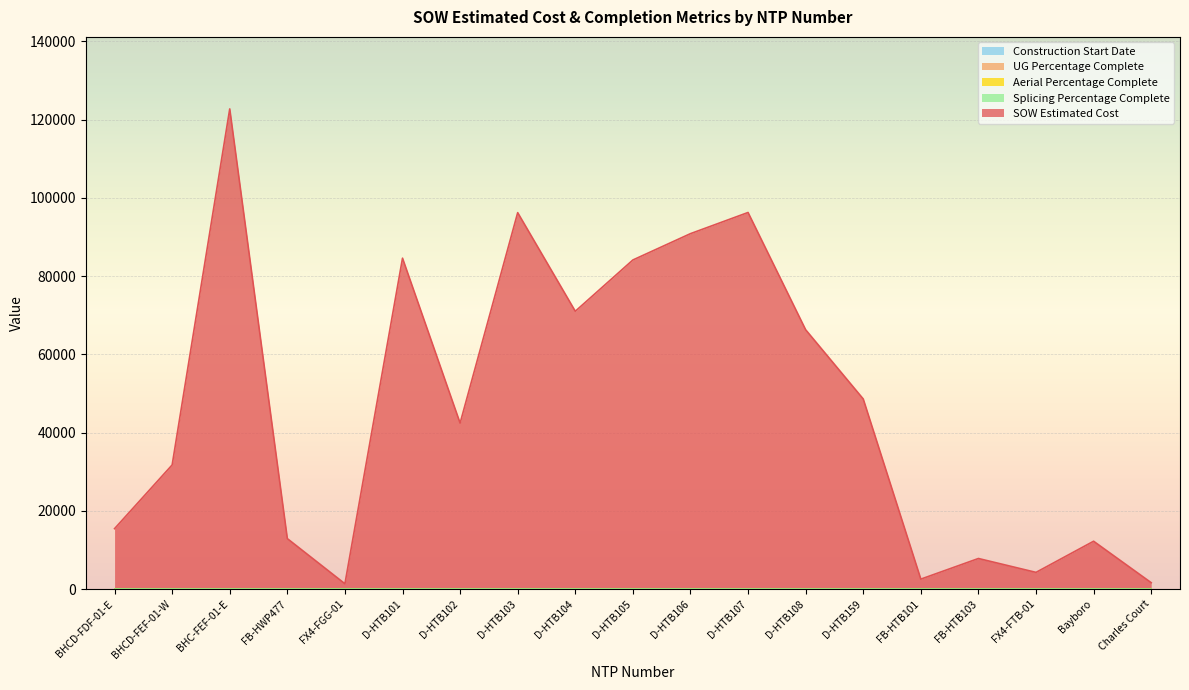

What are all the series names shown in the legend?

Construction Start Date, UG Percentage Complete, Aerial Percentage Complete, Splicing Percentage Complete, SOW Estimated Cost